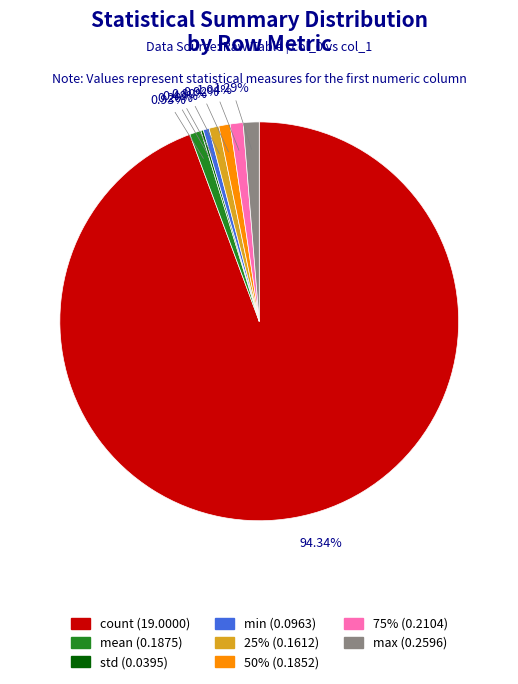

Which category has the biggest portion of the pie?

count